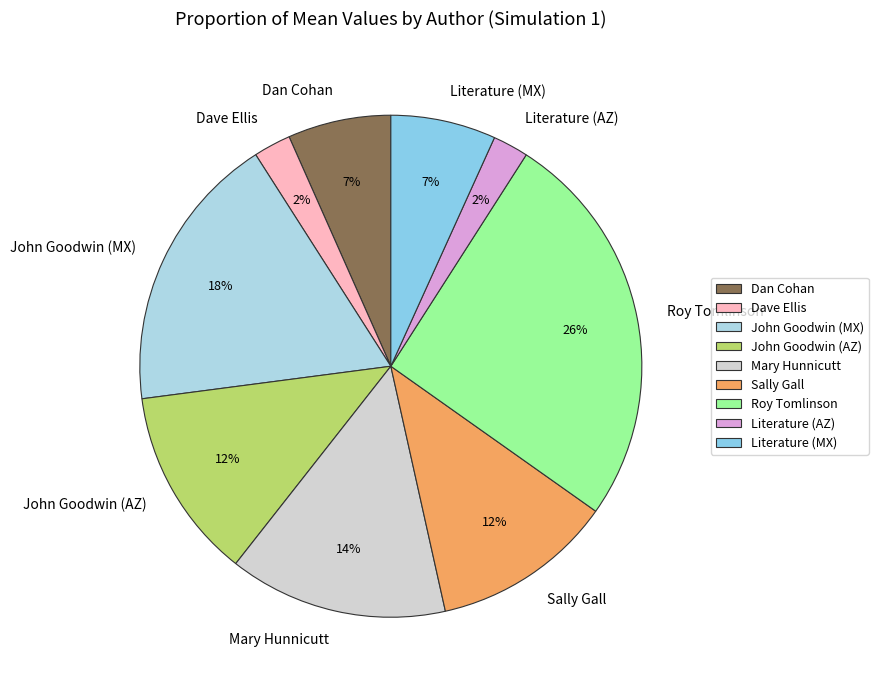

Does any single category account for the majority?

No